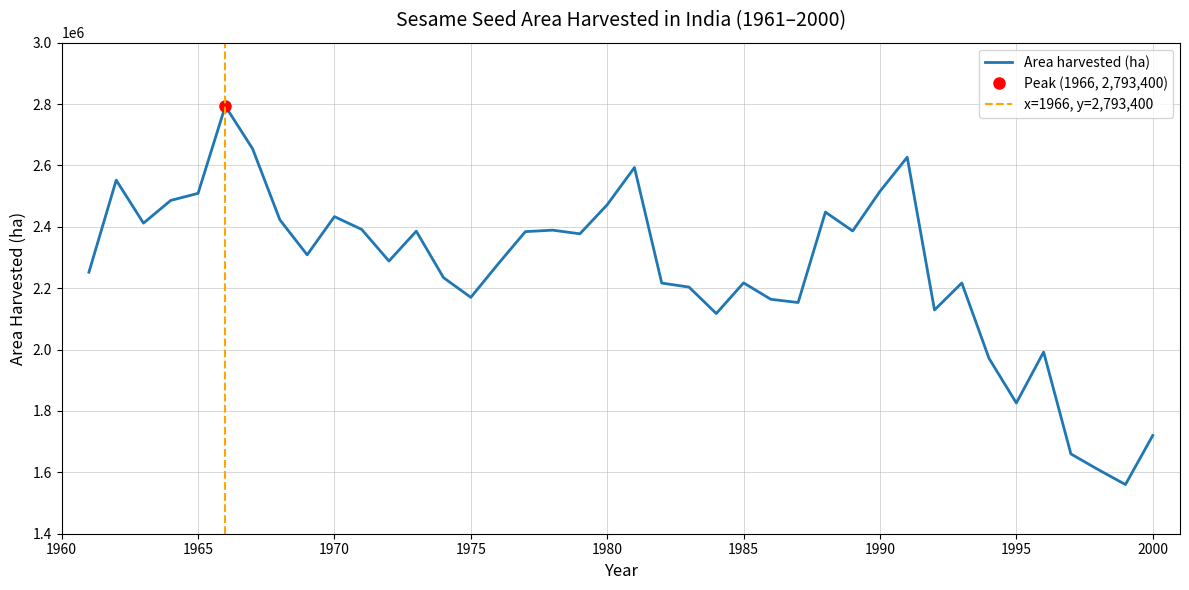

At which category does the chart reach its peak across all series?

1966